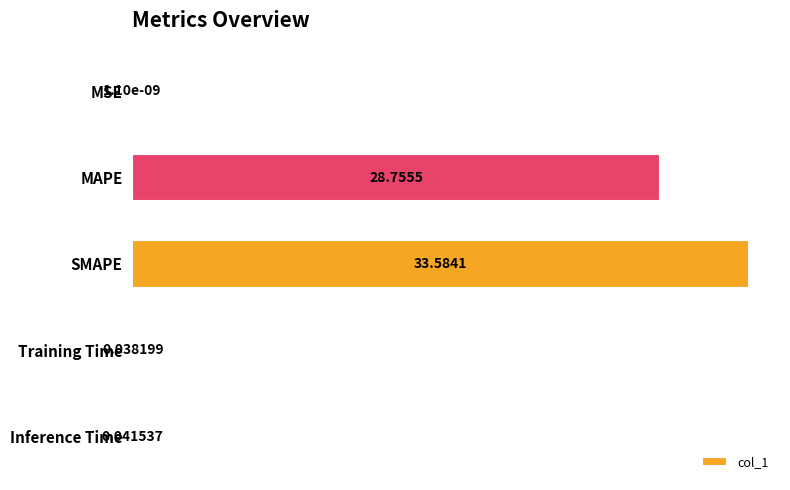

Between MSE and Inference Time, which is larger?

Inference Time